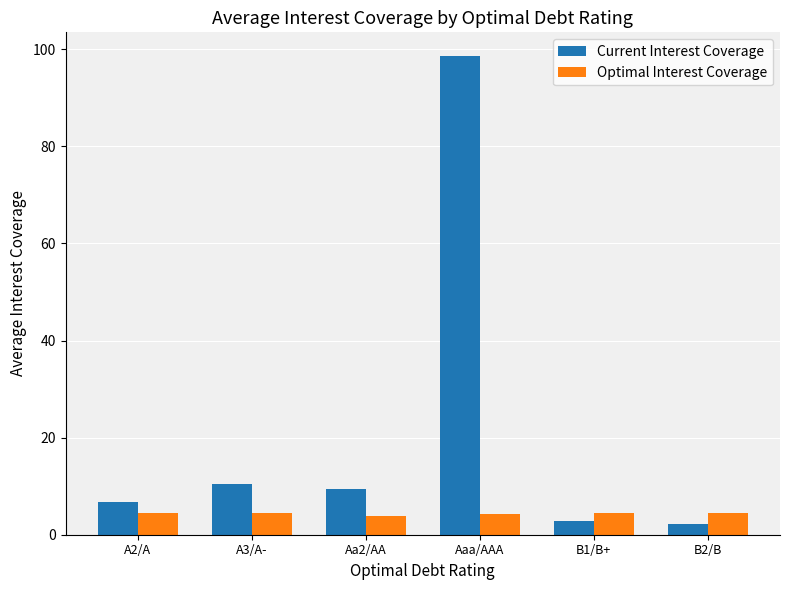

Which category has the highest value across all series?

Aaa/AAA